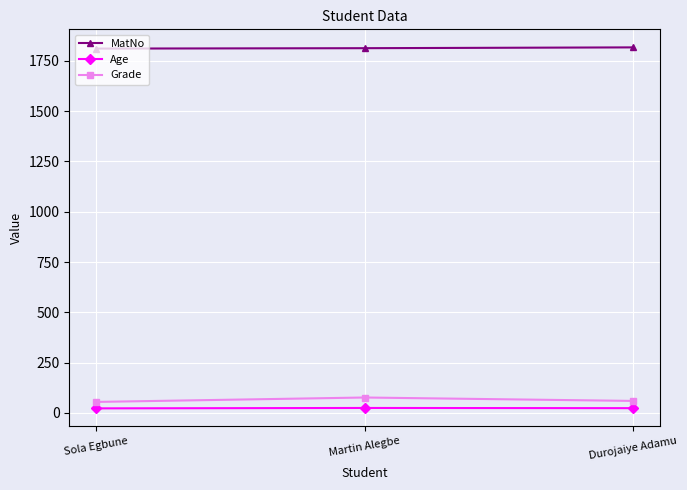

Is this an area chart (filled region under the line)?

No